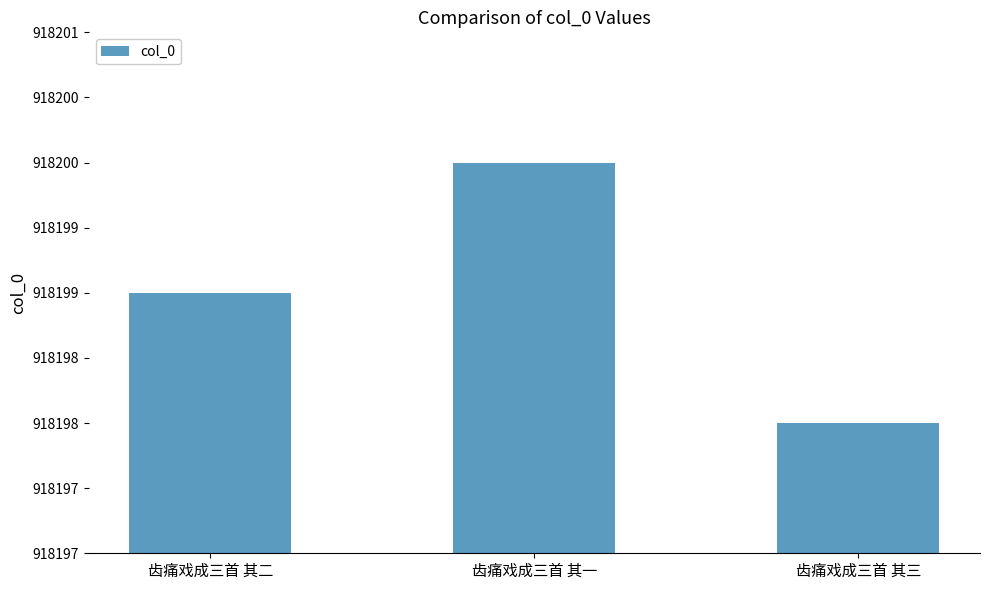

What is the sum of the values at 齿痛戏成三首 其二 and 齿痛戏成三首 其三?

1836397